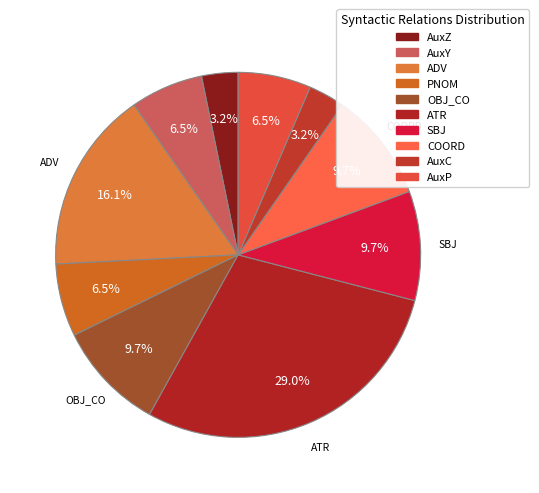

How many slices are in this pie chart?

10